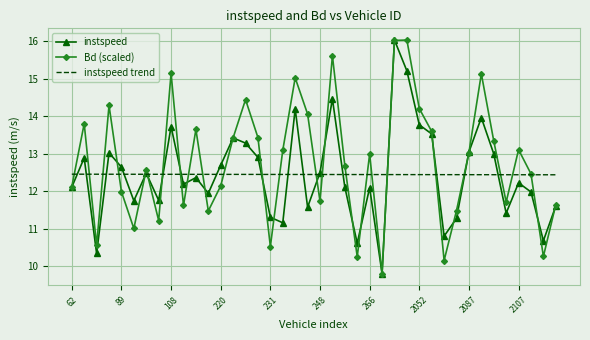

What is the smallest value displayed?

9.8